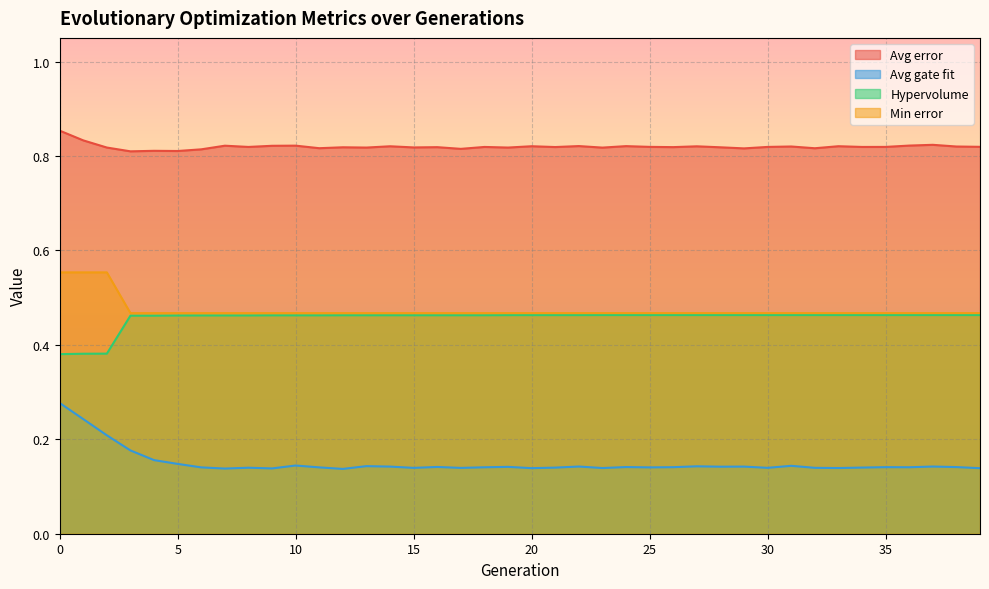

At how many categories does at least one series exceed 0?

40